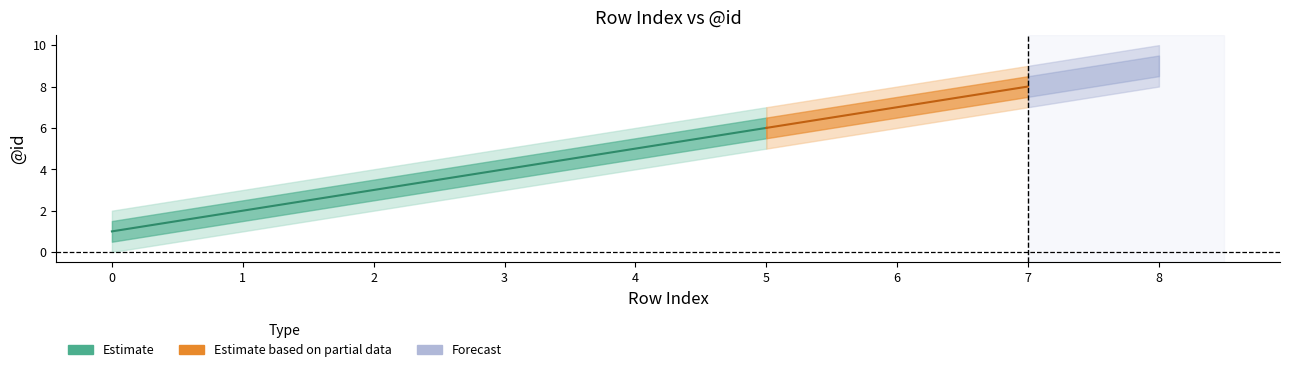

Between 2 and 8, which is larger?

8